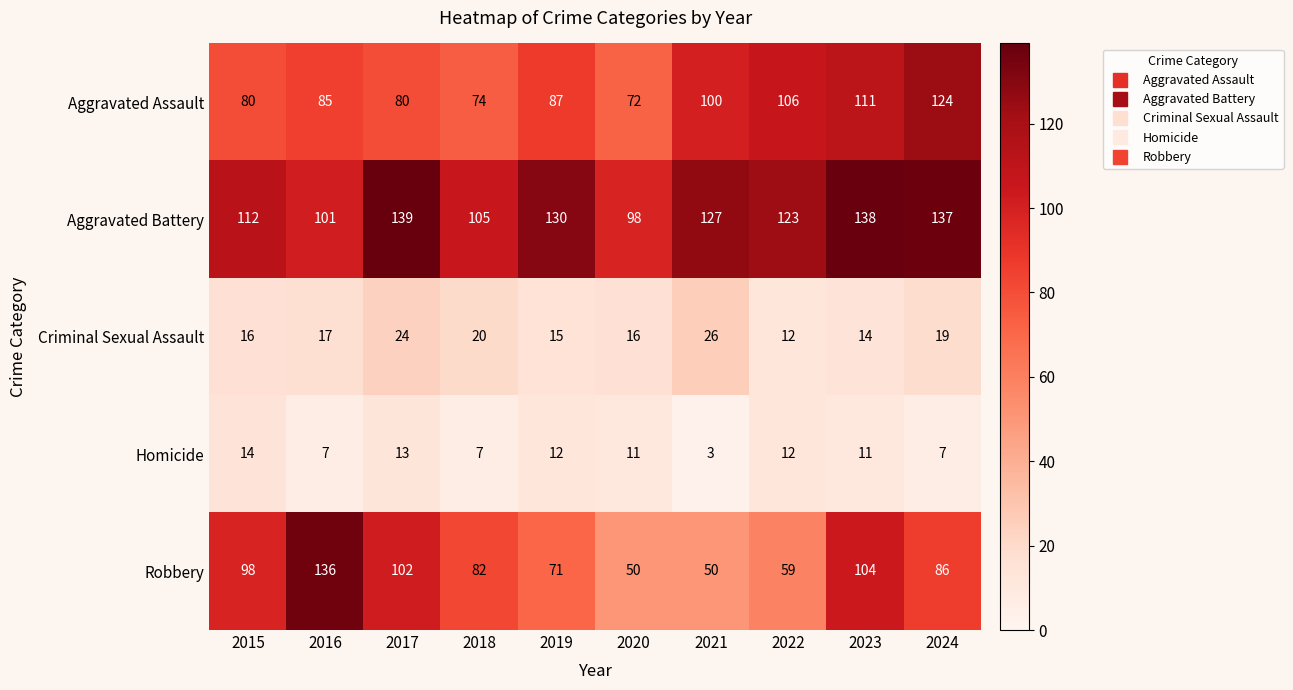

At which category does the chart reach its peak across all series?

2017